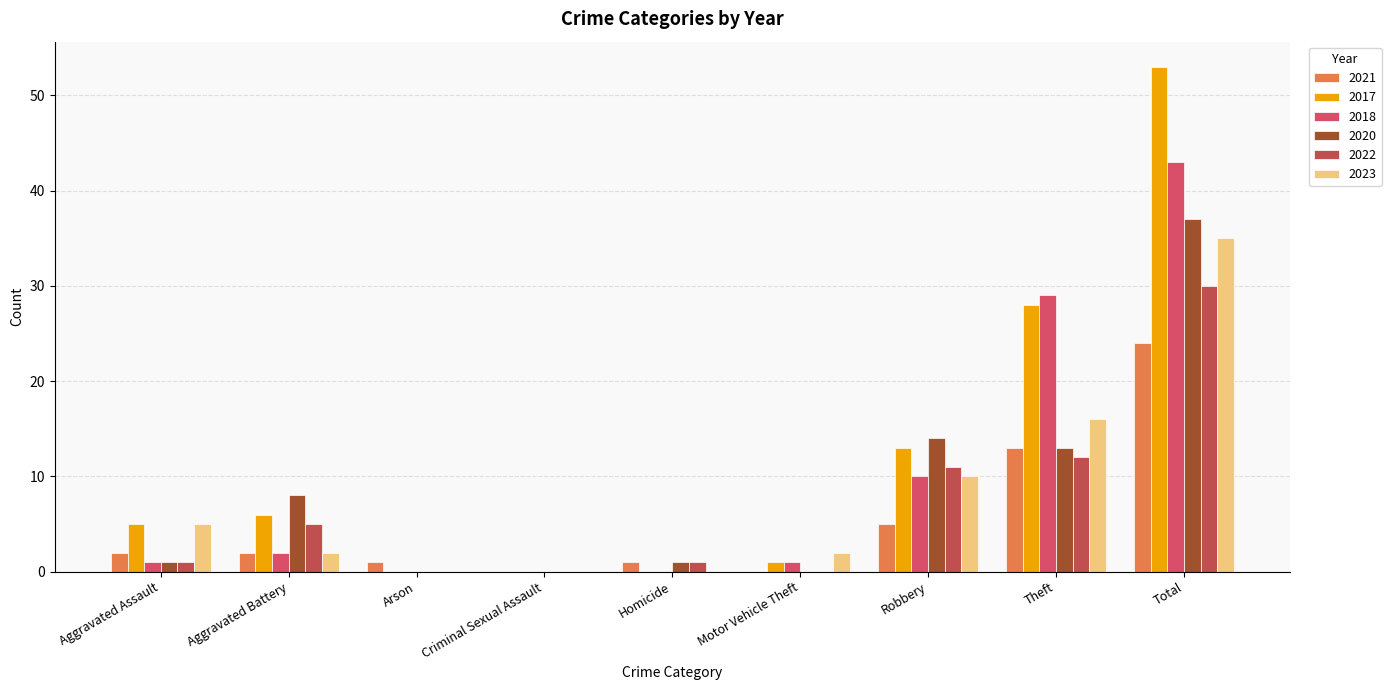

What is the highest value of the 2017 series?

53